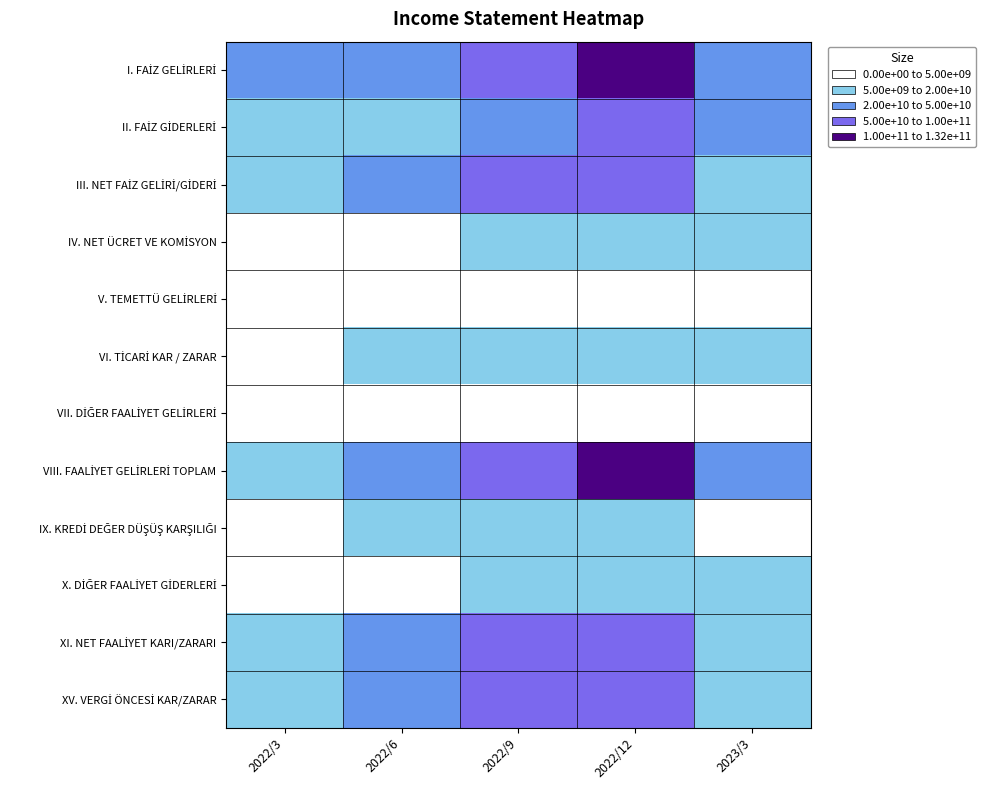

Count the number of categories in the chart.

5